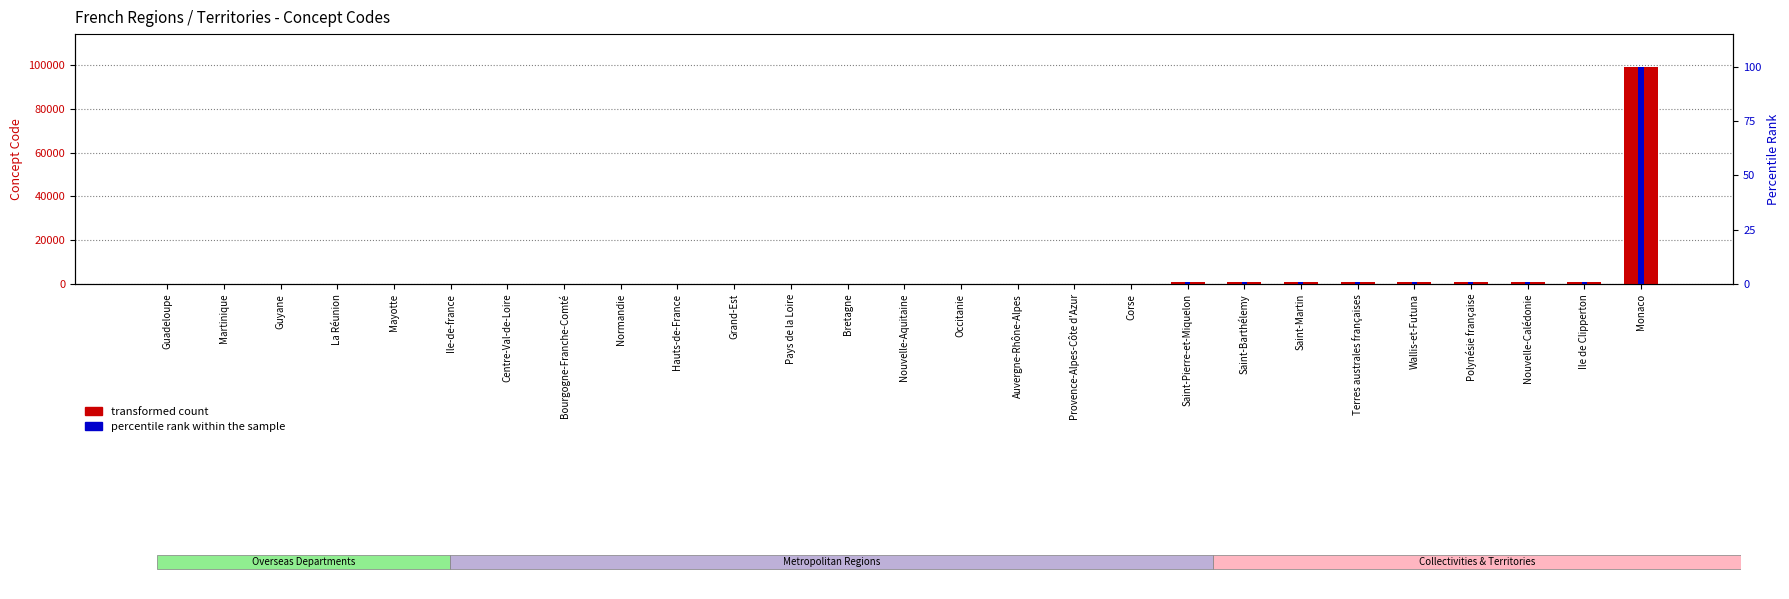

The percentile rank within the sample series shows 0.0 at Centre-Val-de-Loire. True or false?

True